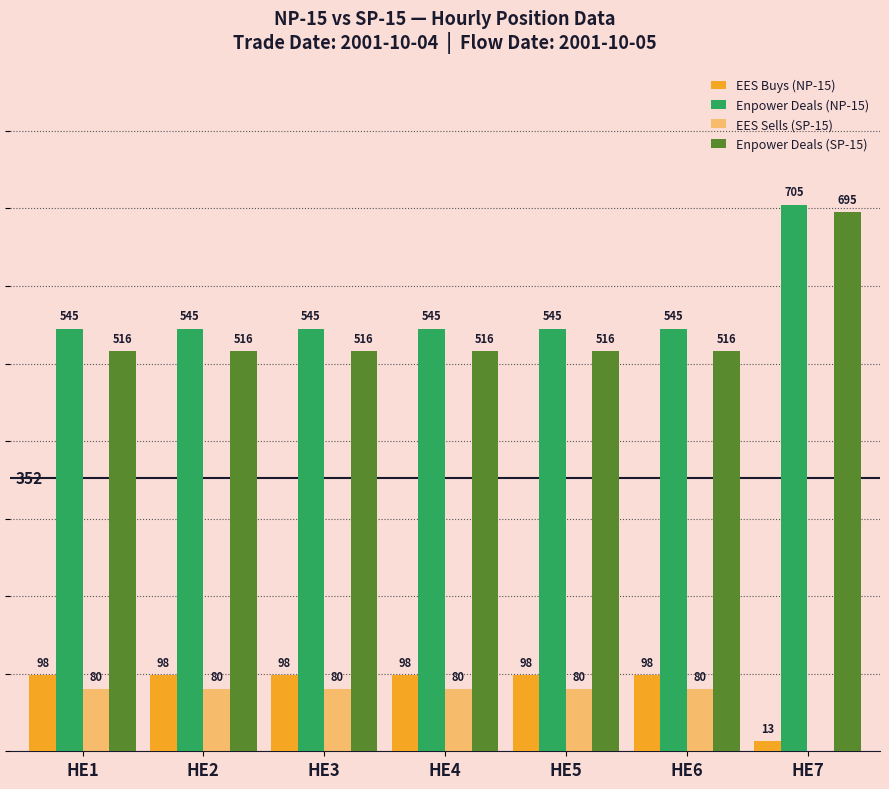

Are the bars grouped side by side (vs. stacked)?

Yes